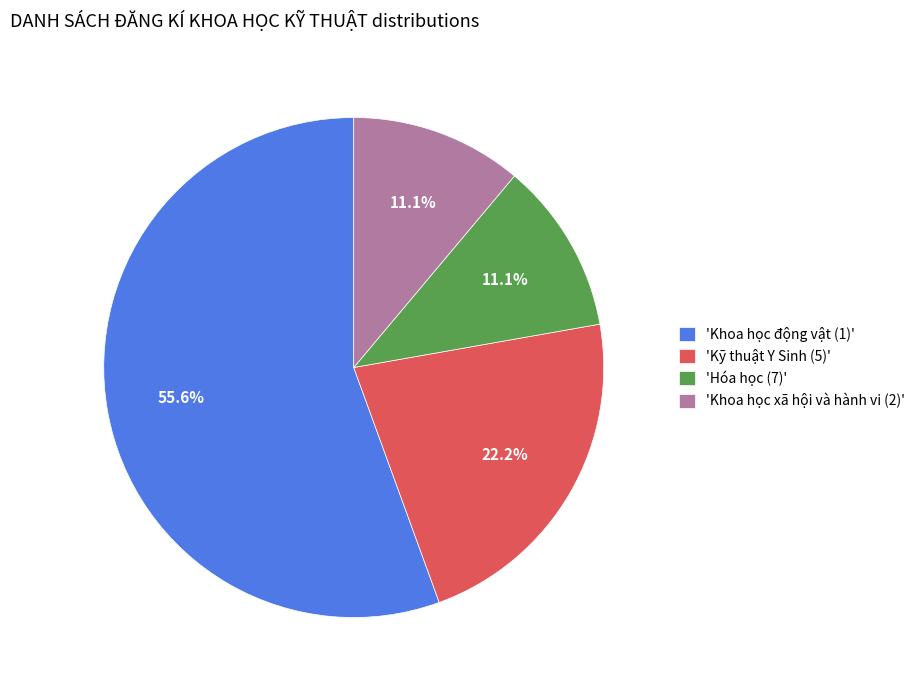

Approximately how many times larger is the value at 'Khoa học động vật (1)' compared to 'Kỹ thuật Y Sinh (5)'?

2.5